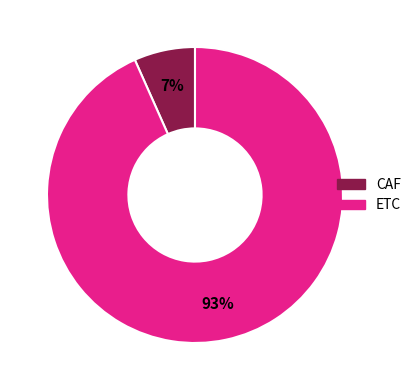

Which has a higher value, CAF or ETC?

ETC